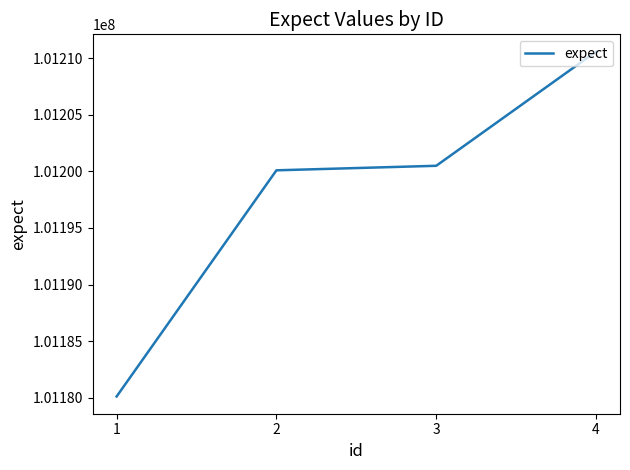

How many lines are shown in the chart?

1